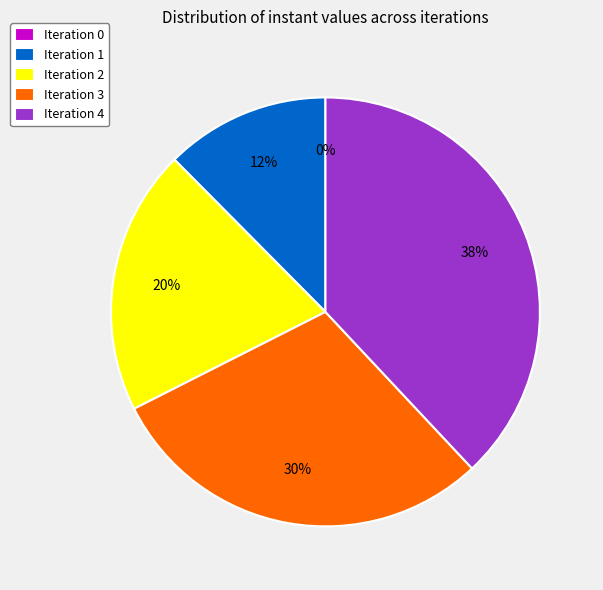

How many slices are in this pie chart?

5